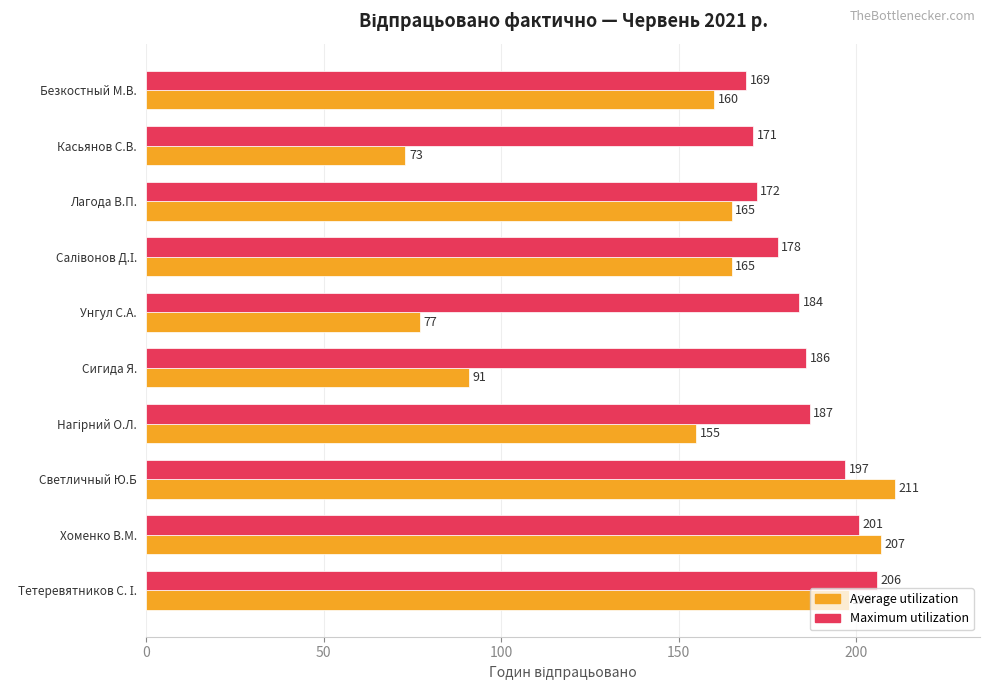

How many values in the Average utilization series are below 165?

5